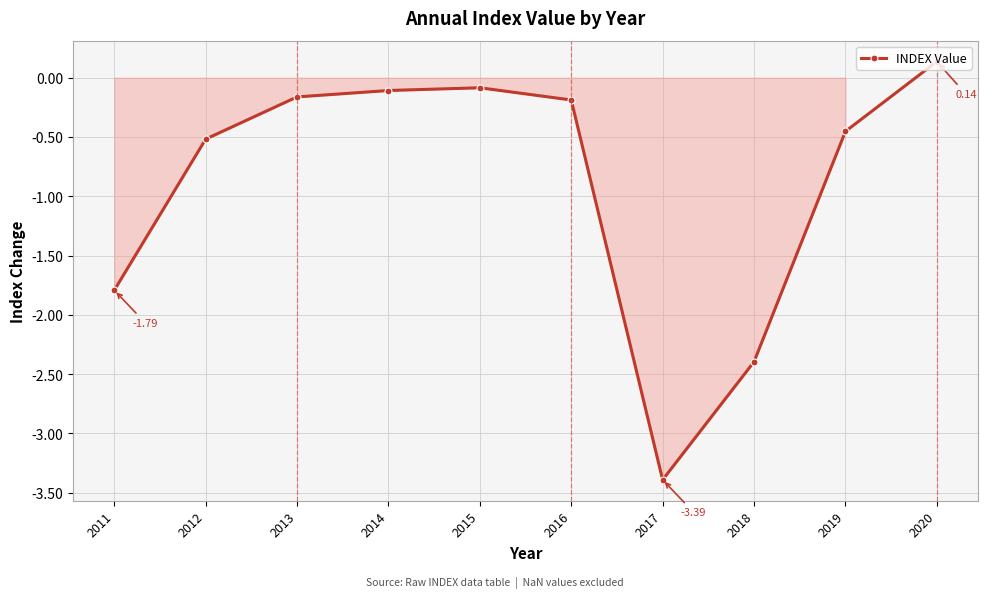

How many interior local valleys (lower than both neighbors) does the data have?

1